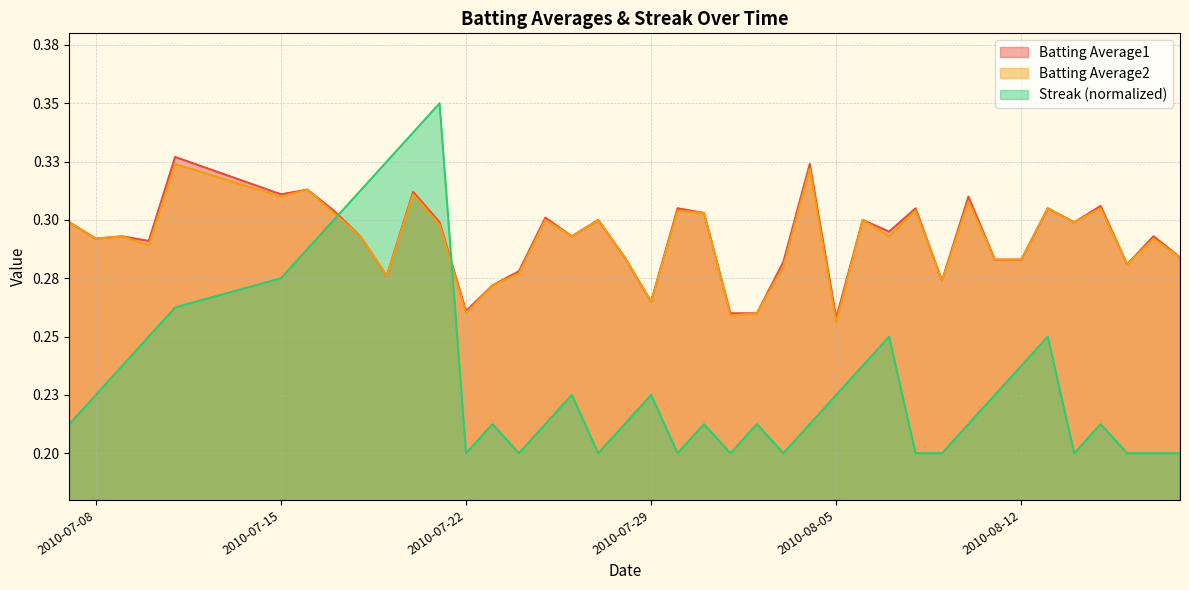

The Batting Average1 series shows 0.2 at 2010-08-11. True or false?

False